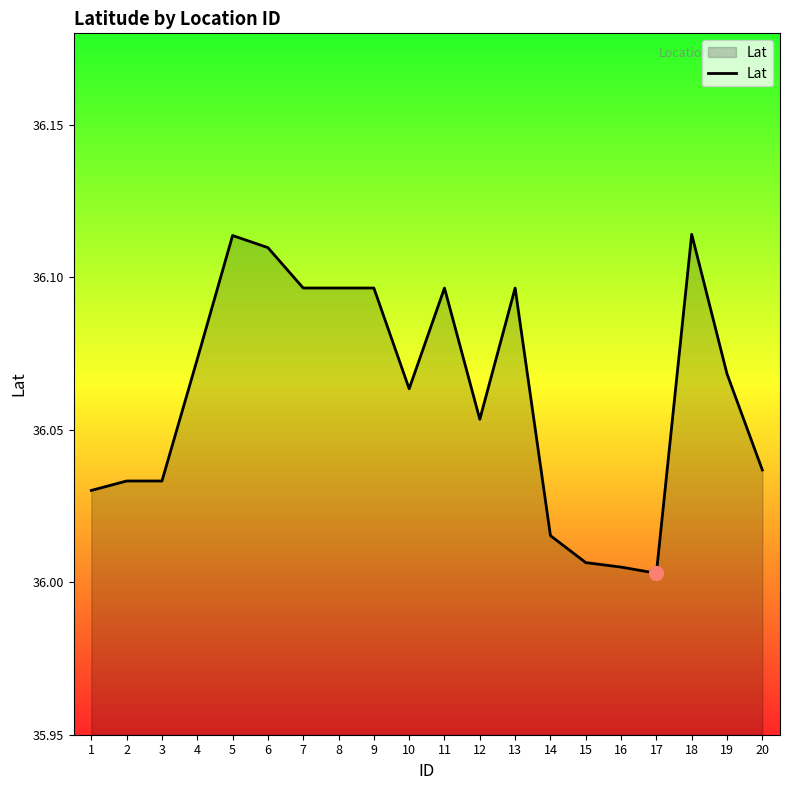

The value at 7 is 17.3. True or false?

False